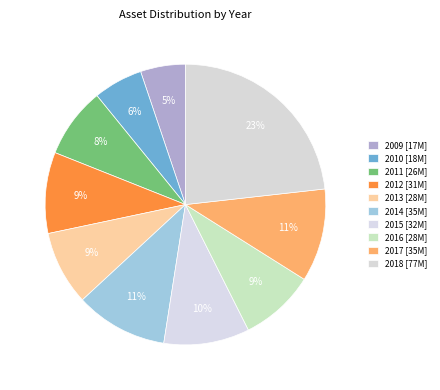

How many slices are in this pie chart?

10